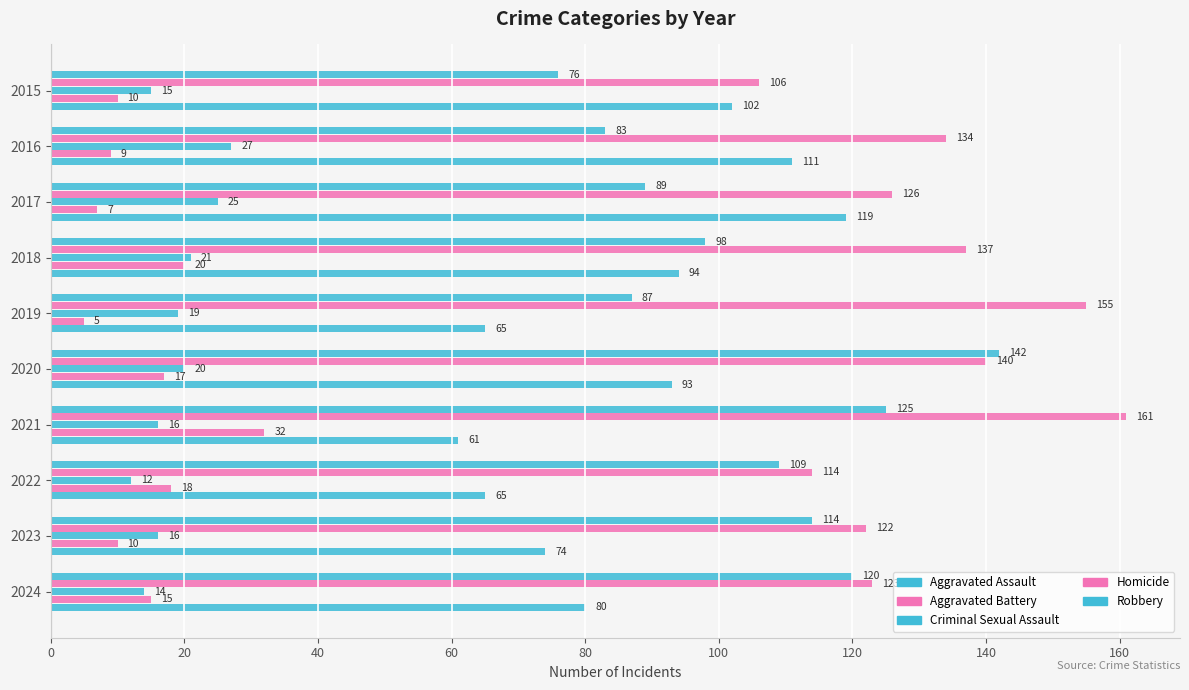

Count the number of data series in this chart.

5